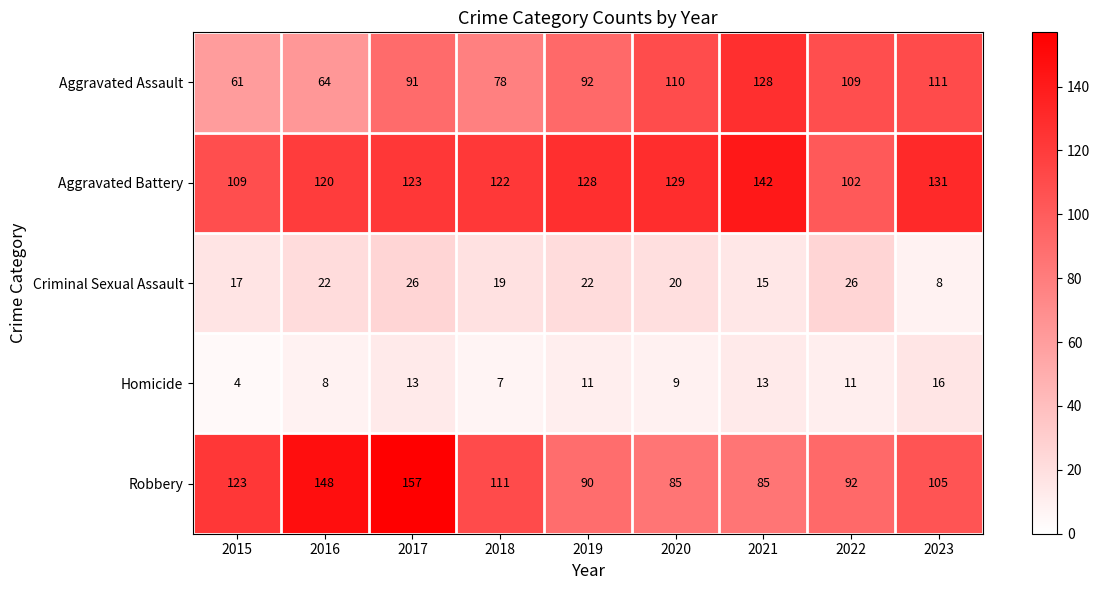

At 2023, list the series in order from smallest to largest.

Criminal Sexual Assault, Homicide, Robbery, Aggravated Assault, Aggravated Battery